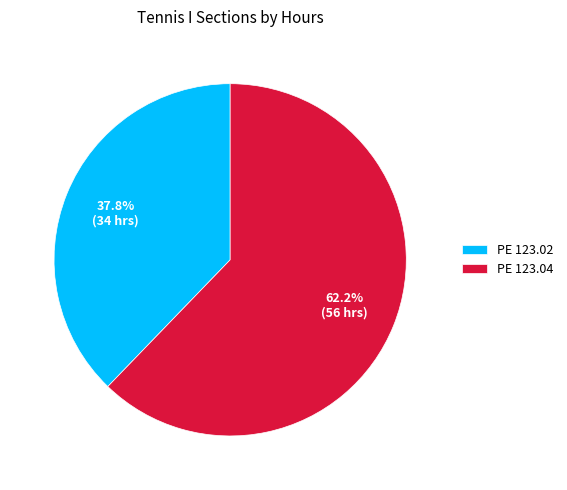

To the nearest percent, what is the combined percentage of PE 123.02 and PE 123.04?

100%